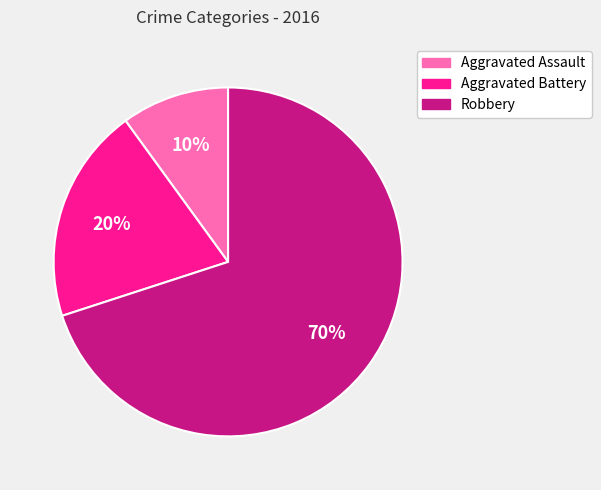

To the nearest percent, what is the difference between the Aggravated Assault and Robbery slice percentages?

60%